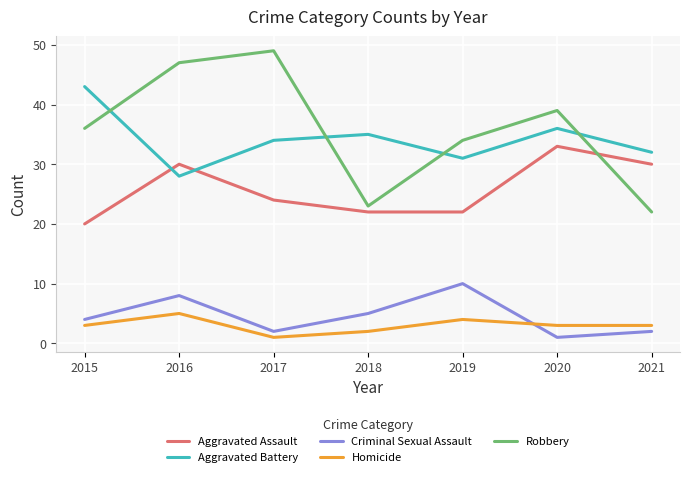

Reading left to right, extract all data points from this chart.

Aggravated Assault: 2015=20	2016=30	2017=24	2018=22	2019=22	2020=33	2021=30
Aggravated Battery: 2015=43	2016=28	2017=34	2018=35	2019=31	2020=36	2021=32
Criminal Sexual Assault: 2015=4	2016=8	2017=2	2018=5	2019=10	2020=1	2021=2
Homicide: 2015=3	2016=5	2017=1	2018=2	2019=4	2020=3	2021=3
Robbery: 2015=36	2016=47	2017=49	2018=23	2019=34	2020=39	2021=22